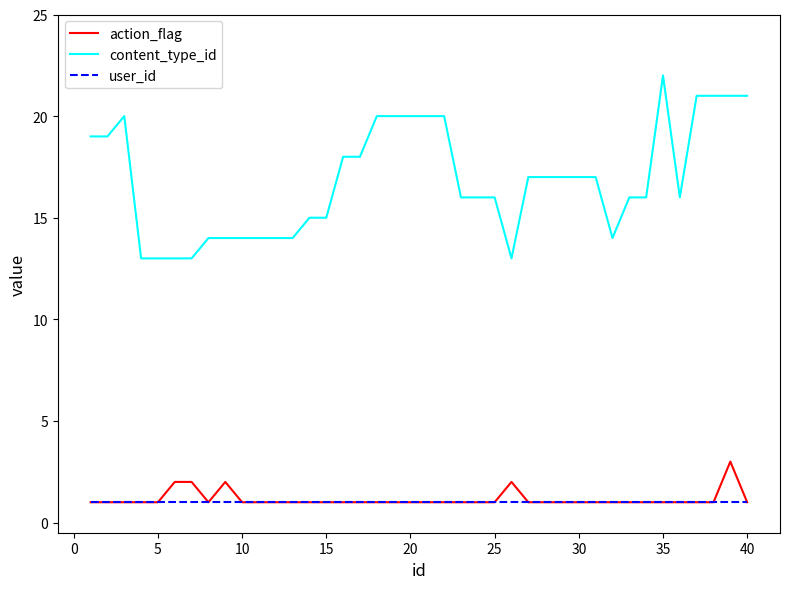

Which series has the largest total across all categories?

content_type_id